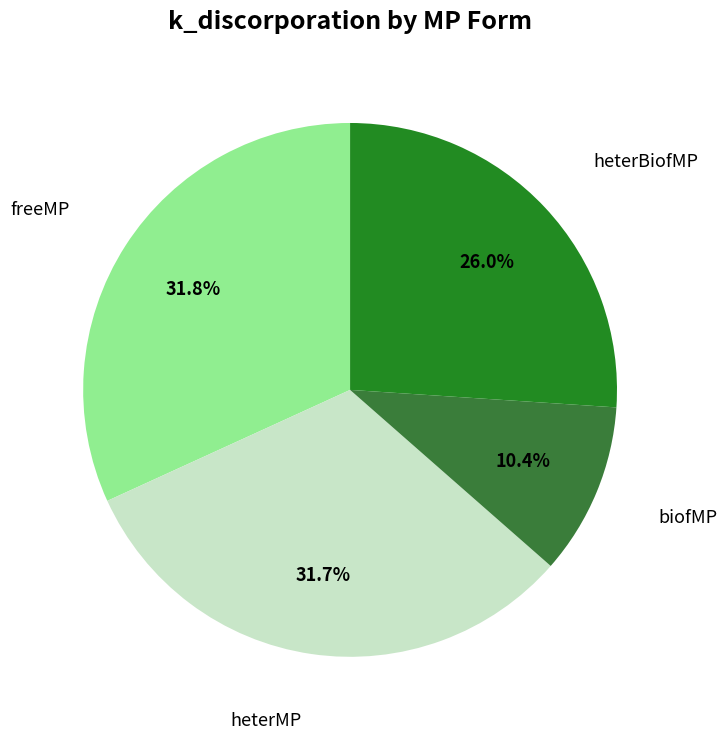

To the nearest percent, what percentage of the pie is biofMP?

10%